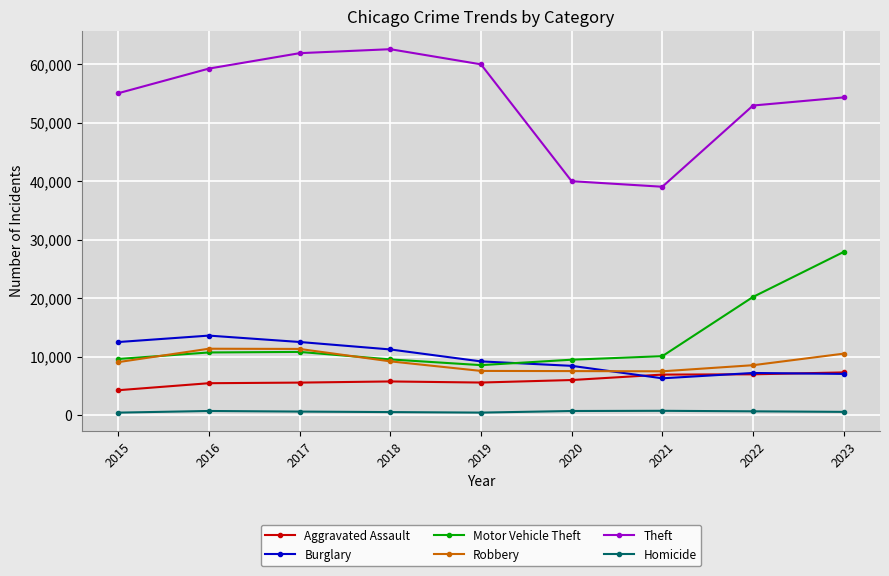

Which series has the largest total across all categories?

Theft